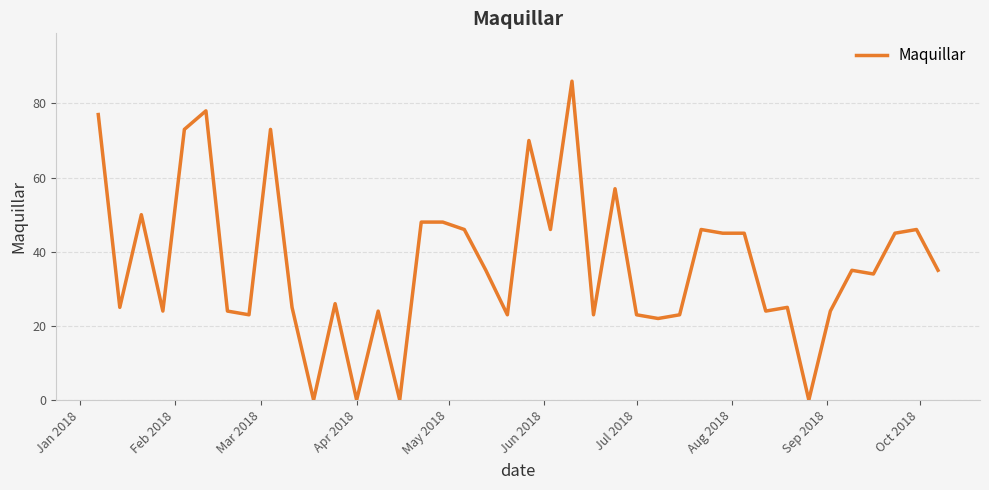

How many lines are shown in the chart?

1